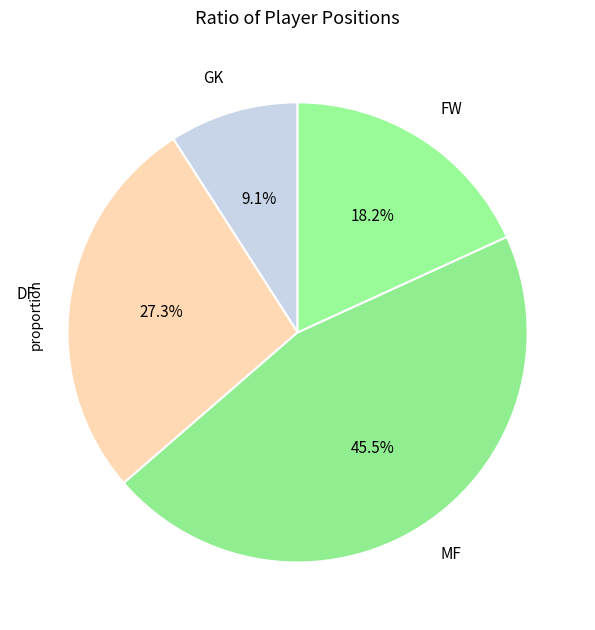

To the nearest percent, what is the combined percentage of DF and FW?

45%